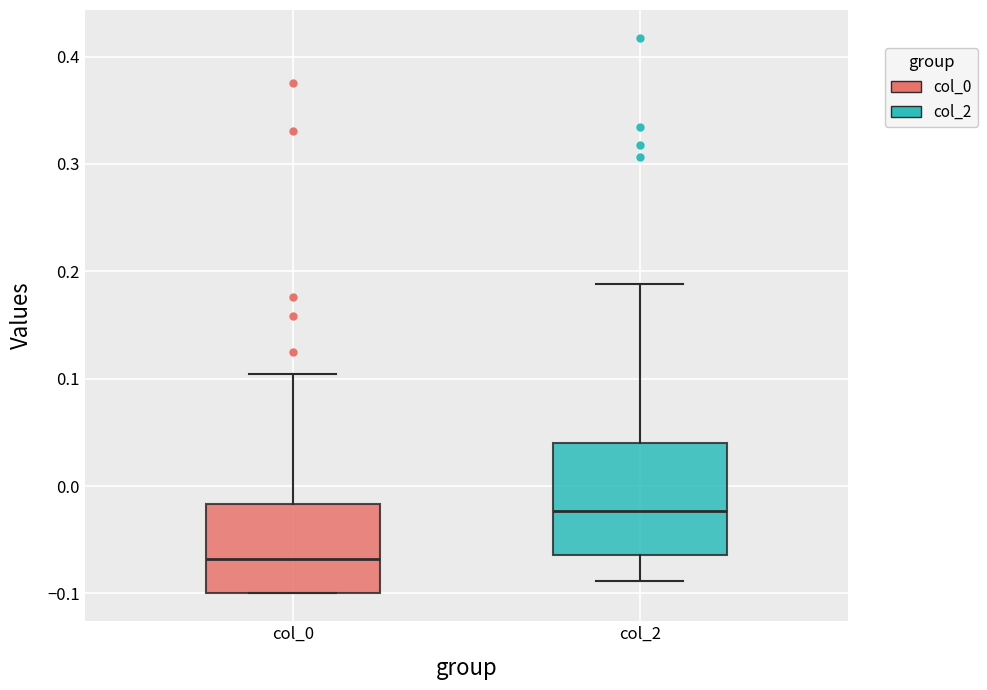

Reading left to right, read every box against the y-axis: the position of its median line, the range the box covers, and the ends of its whiskers. The values are not printed on the chart, so give them approximately, as read against the axis.

col_0: median -0.07, box -0.10 to -0.02, whiskers -0.10 to 0.10
col_2: median -0.02, box -0.06 to 0.04, whiskers -0.09 to 0.19